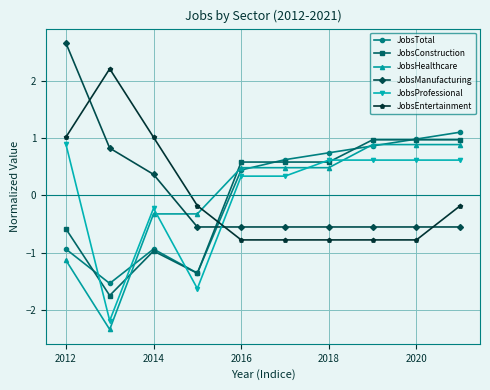

How many negative values does the JobsHealthcare series have?

4